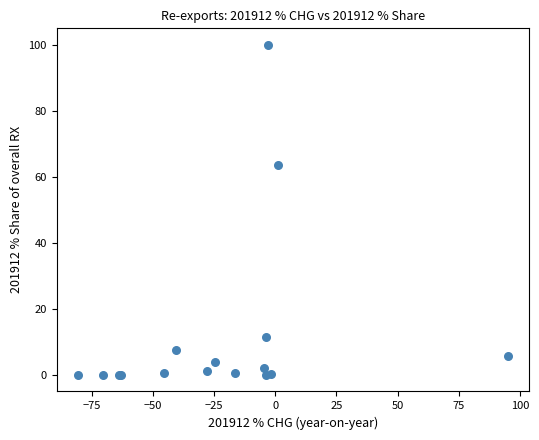

What Y value in the scatter plot is closest to 50?

63.6